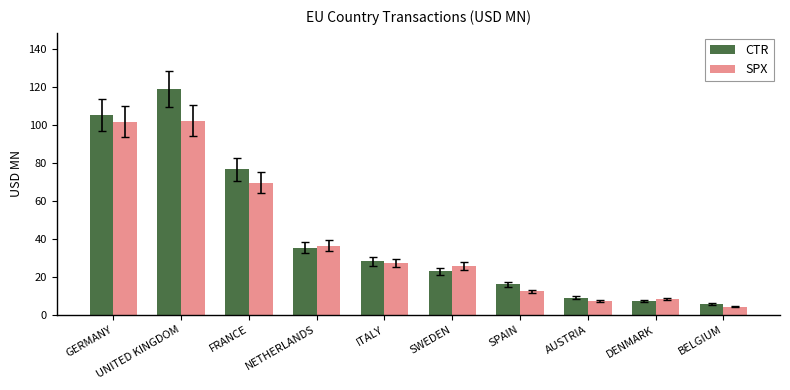

What is the average value of the SPX series?

39.5